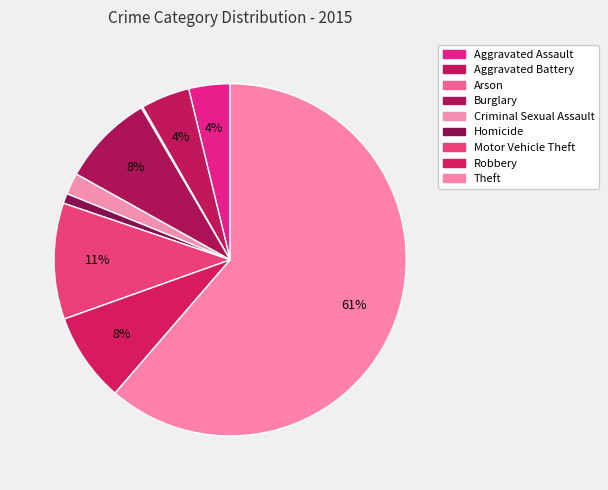

Is it true that Criminal Sexual Assault is 2% of the pie?

True